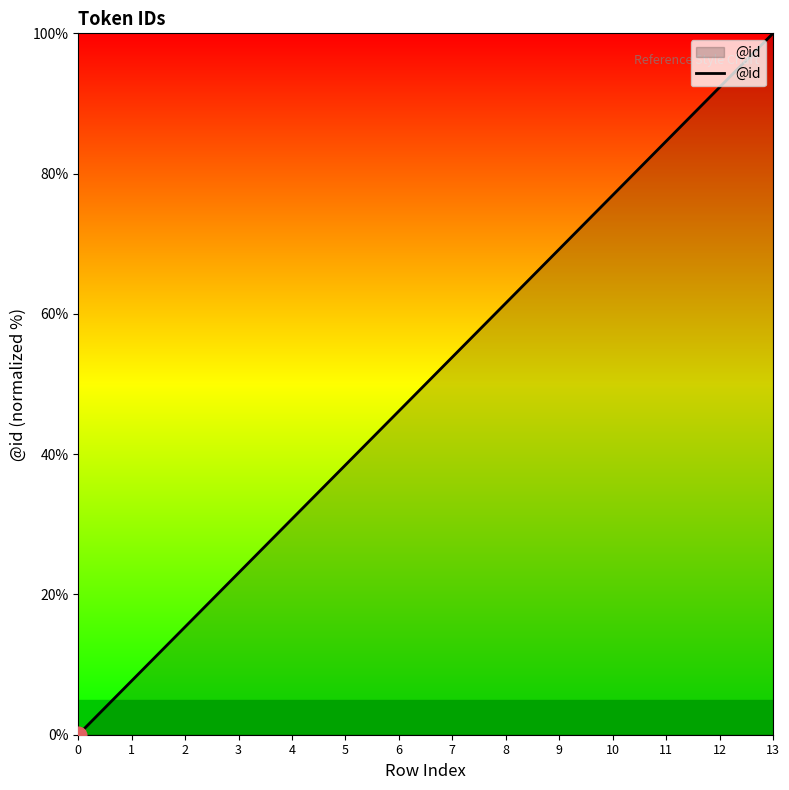

Reading left to right, what are all the values shown in this chart?

0=0.0	1=7.7	2=15.4	3=23.1	4=30.8	5=38.5	6=46.2	7=53.8	8=61.5	9=69.2	10=76.9	11=84.6	12=92.3	13=100.0